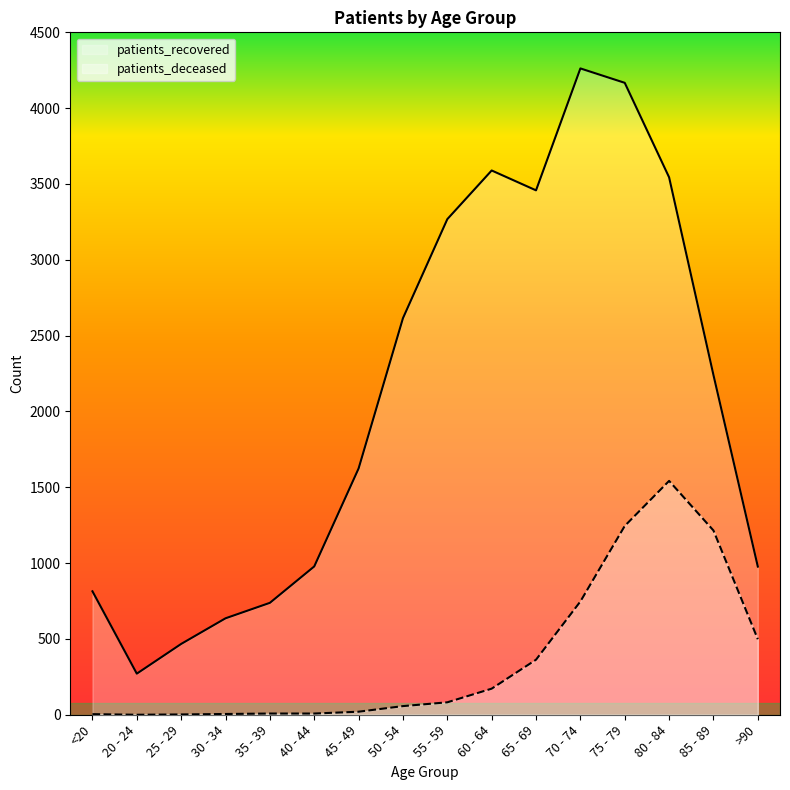

At 45 - 49, list the series in order from smallest to largest.

patients_deceased, patients_recovered